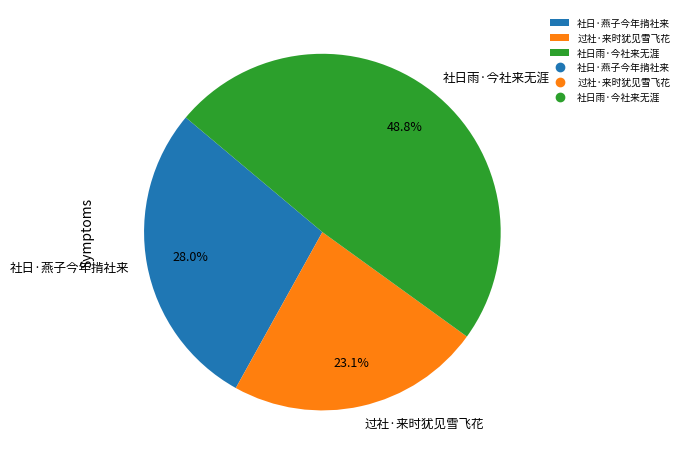

What is the ratio of the value at 社日雨·今社来无涯 to the value at 社日·燕子今年掯社来?

1.7